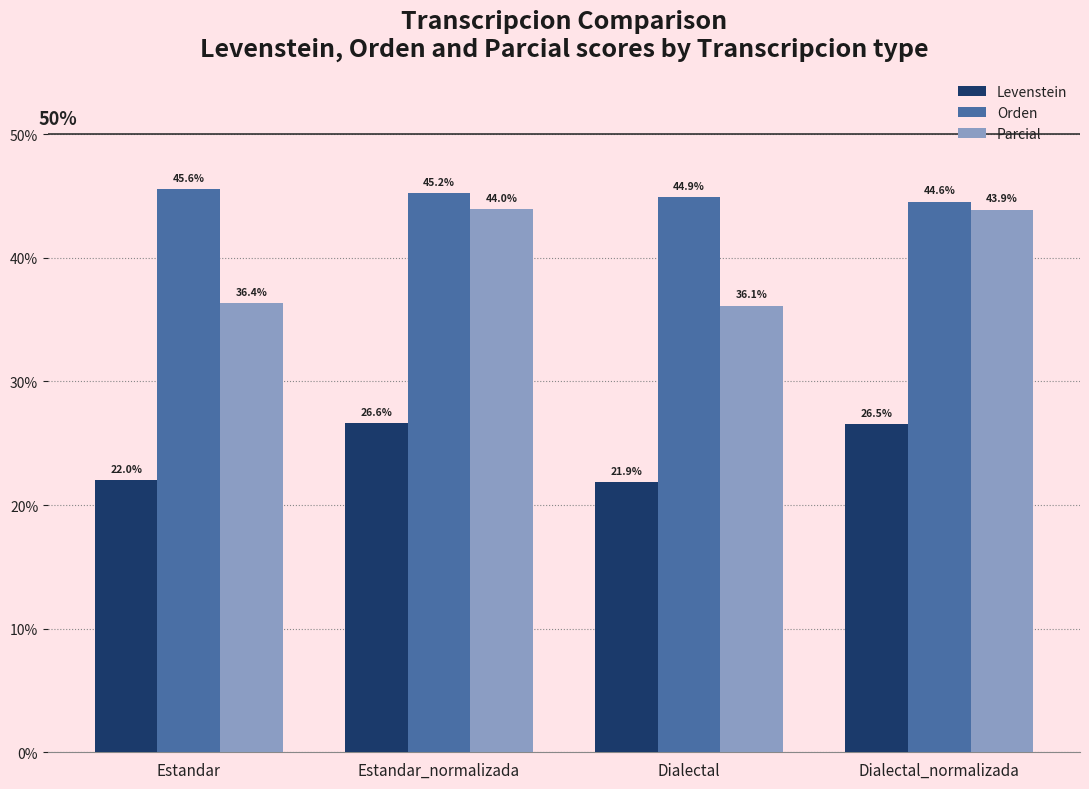

Between Estandar_normalizada and Dialectal_normalizada, which series saw the biggest shift?

Orden